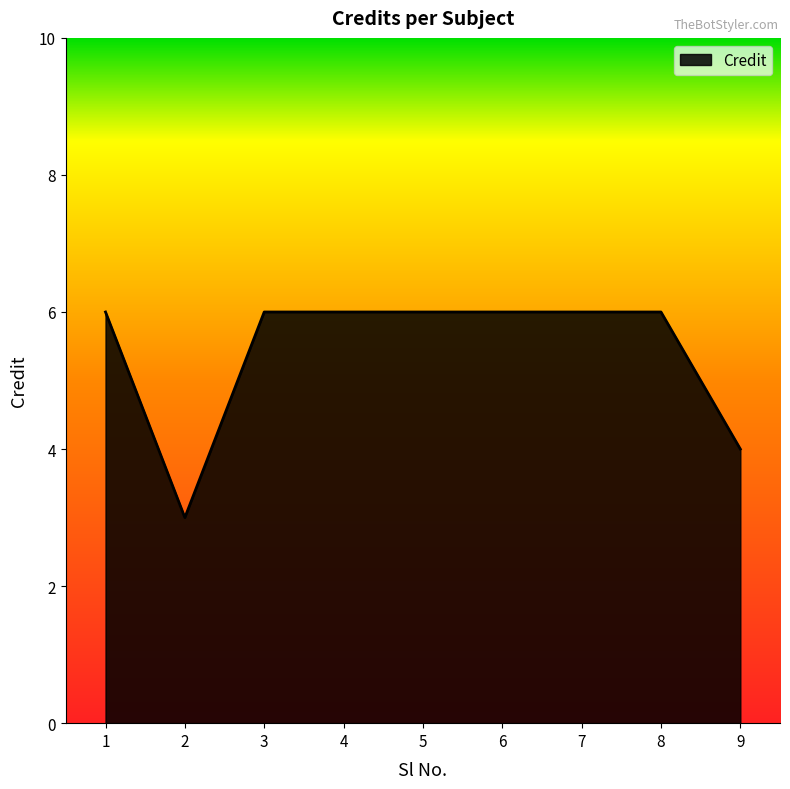

Reading left to right, transcribe all the data shown in this chart.

1=6	2=3	3=6	4=6	5=6	6=6	7=6	8=6	9=4